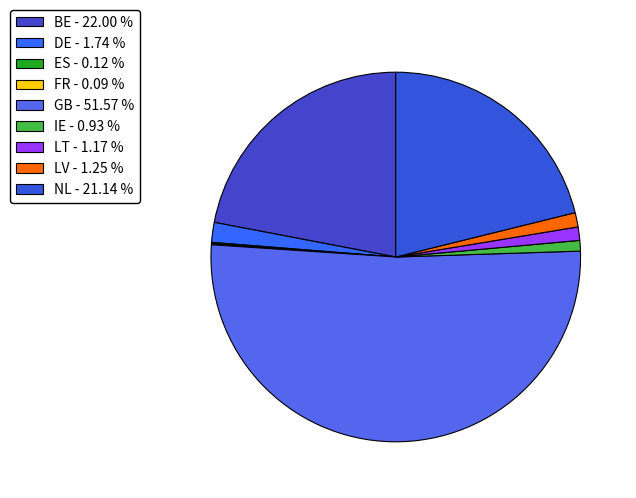

How many slices are in this pie chart?

9